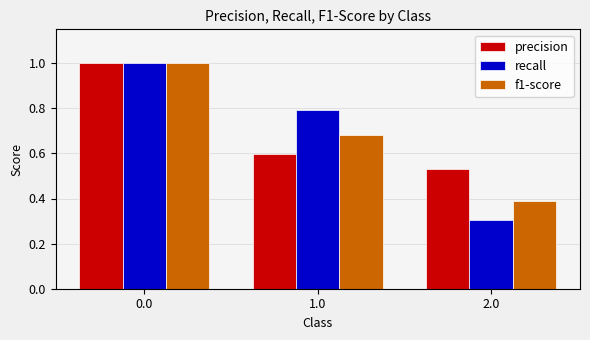

True or false: f1-score has a value of 1.0 at 1.0.

False